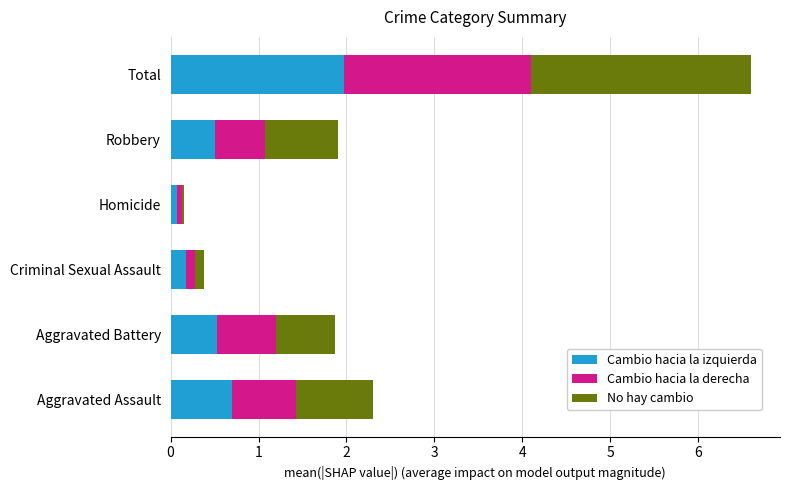

How many data points does each series have?

6